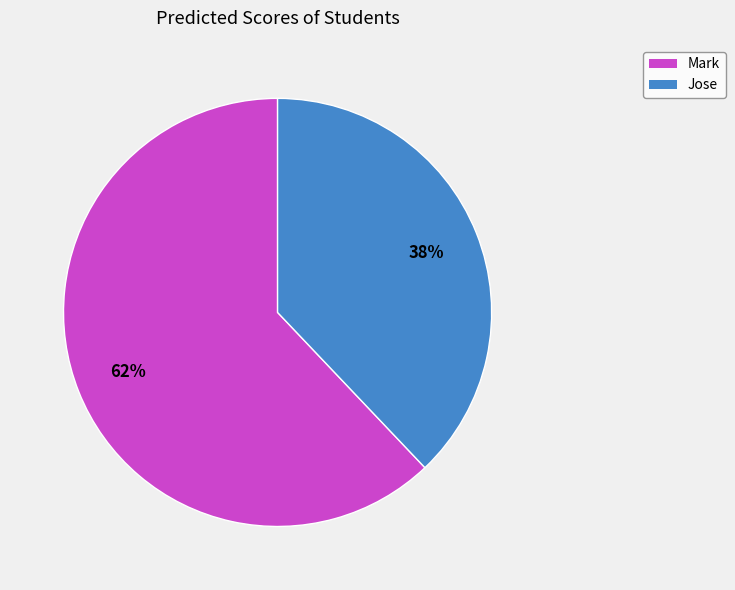

Which slice is the smallest?

Jose